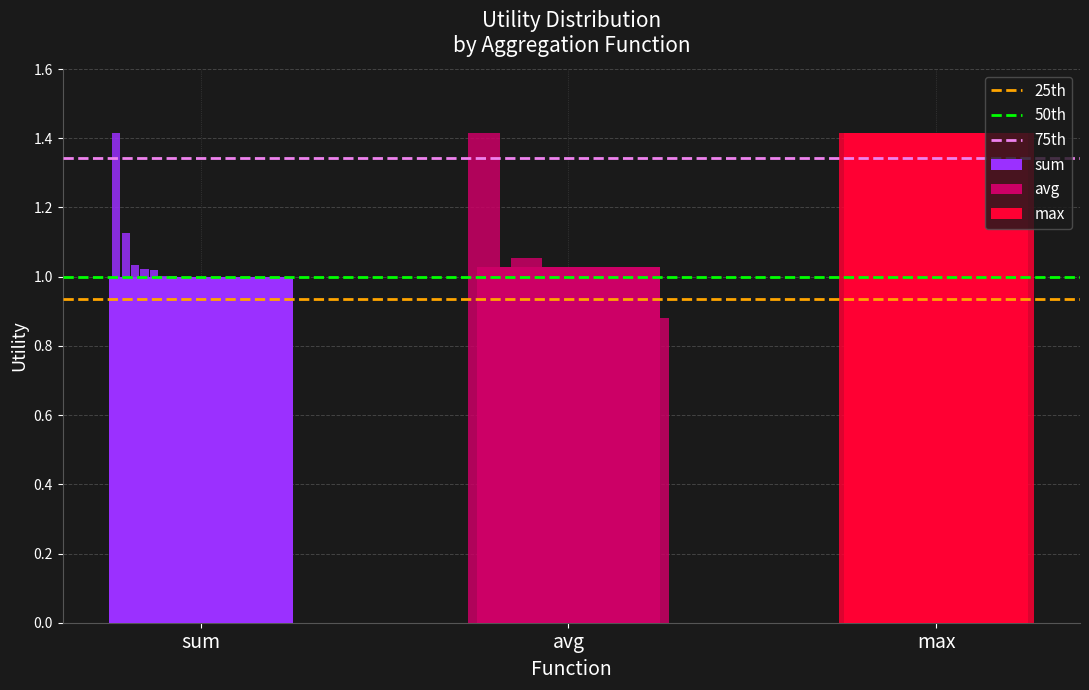

Is the value of 50th at avg greater than the value of 75th at sum?

No